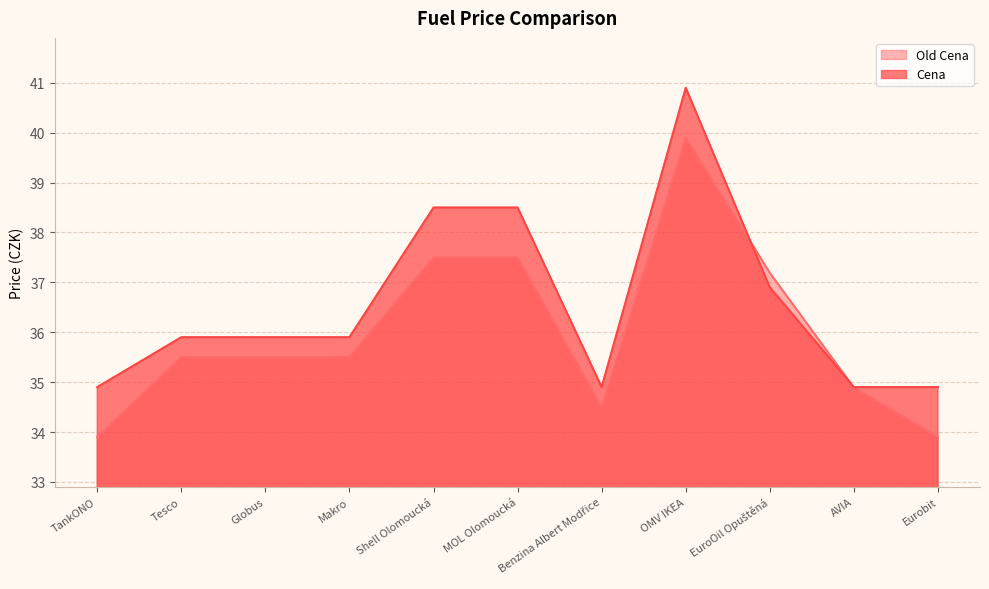

Reading right to left, list all the values displayed in this chart.

Old Cena: Eurobit=33.9	AVIA=34.9	EuroOil Opuštěná=37.2	OMV IKEA=39.9	Benzina Albert Modřice=34.5	MOL Olomoucká=37.5	Shell Olomoucká=37.5	Makro=35.5	Globus=35.5	Tesco=35.5	TankONO=33.9
Cena: Eurobit=34.9	AVIA=34.9	EuroOil Opuštěná=36.9	OMV IKEA=40.9	Benzina Albert Modřice=34.9	MOL Olomoucká=38.5	Shell Olomoucká=38.5	Makro=35.9	Globus=35.9	Tesco=35.9	TankONO=34.9